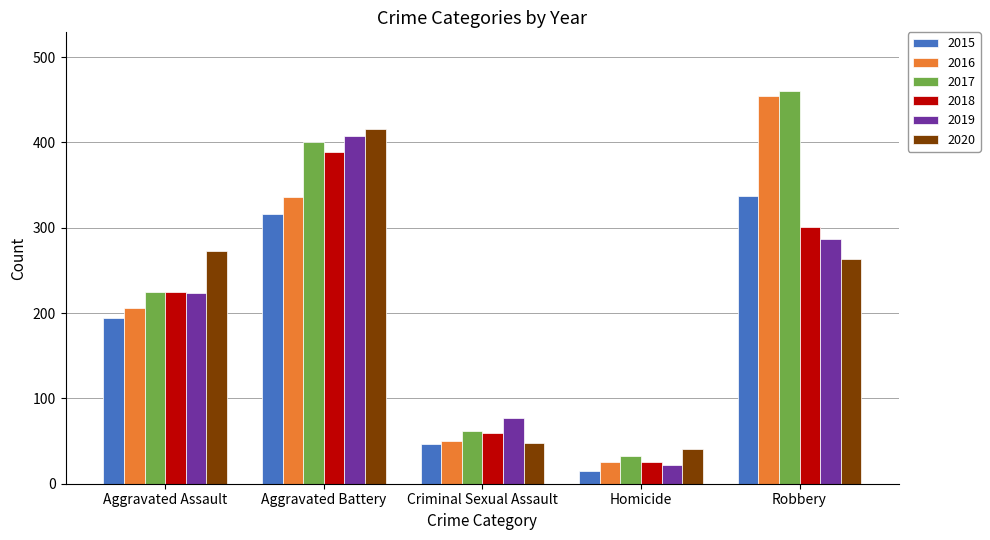

What is the difference between the 2019 values at Aggravated Battery and Aggravated Assault?

184